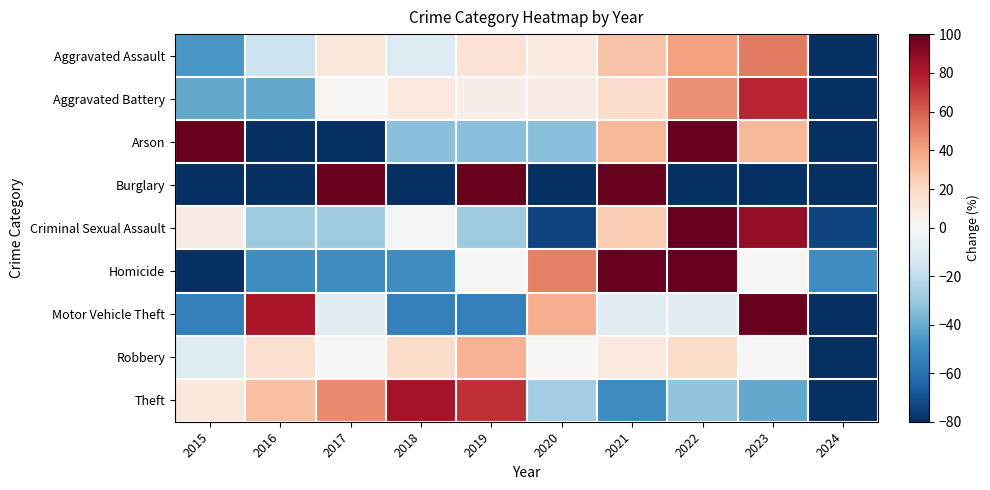

Reading right to left, transcribe all the data shown in this chart.

Aggravated Assault: 2024=-83.6	2023=51.9	2022=41.4	2021=28.5	2020=9.8	2019=14.5	2018=-10.0	2017=11.0	2016=-17.1	2015=-46.3
Aggravated Battery: 2024=-83.4	2023=75.8	2022=45.5	2021=17.4	2020=8.1	2019=6.6	2018=9.5	2017=2.3	2016=-40.9	2015=-40.9
Arson: 2024=-100.0	2023=33.3	2022=233.3	2021=33.3	2020=-33.3	2019=-33.3	2018=-33.3	2017=-100.0	2016=-100.0	2015=100.0
Burglary: 2024=-100.0	2023=-100.0	2022=-100.0	2021=150.0	2020=-100.0	2019=150.0	2018=-100.0	2017=400.0	2016=-100.0	2015=-100.0
Criminal Sexual Assault: 2024=-73.2	2023=87.5	2022=114.3	2021=25.0	2020=-73.2	2019=-28.6	2018=-1.8	2017=-28.6	2016=-28.6	2015=7.1
Homicide: 2024=-50.0	2023=0.0	2022=150.0	2021=100.0	2020=50.0	2019=0.0	2018=-50.0	2017=-50.0	2016=-50.0	2015=-100.0
Motor Vehicle Theft: 2024=-100.0	2023=172.7	2022=-9.1	2021=-9.1	2020=36.4	2019=-54.5	2018=-54.5	2017=-9.1	2016=81.8	2015=-54.5
Robbery: 2024=-90.7	2023=-0.2	2022=18.5	2021=10.1	2020=2.3	2019=34.4	2018=18.3	2017=1.4	2016=16.0	2015=-10.2
Theft: 2024=-94.3	2023=-40.7	2022=-31.6	2021=-50.1	2020=-27.7	2019=73.4	2018=82.1	2017=47.4	2016=30.3	2015=11.1